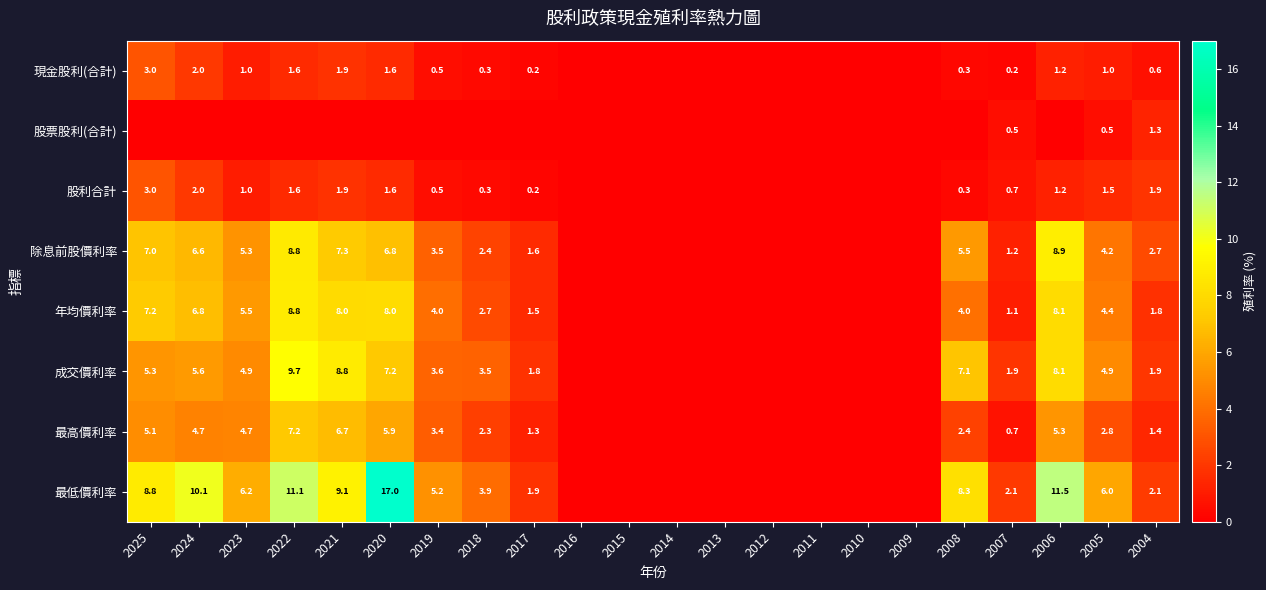

Is the value of 現金股利(合計) at 2007 greater than the value of 最低價利率 at 2018?

No